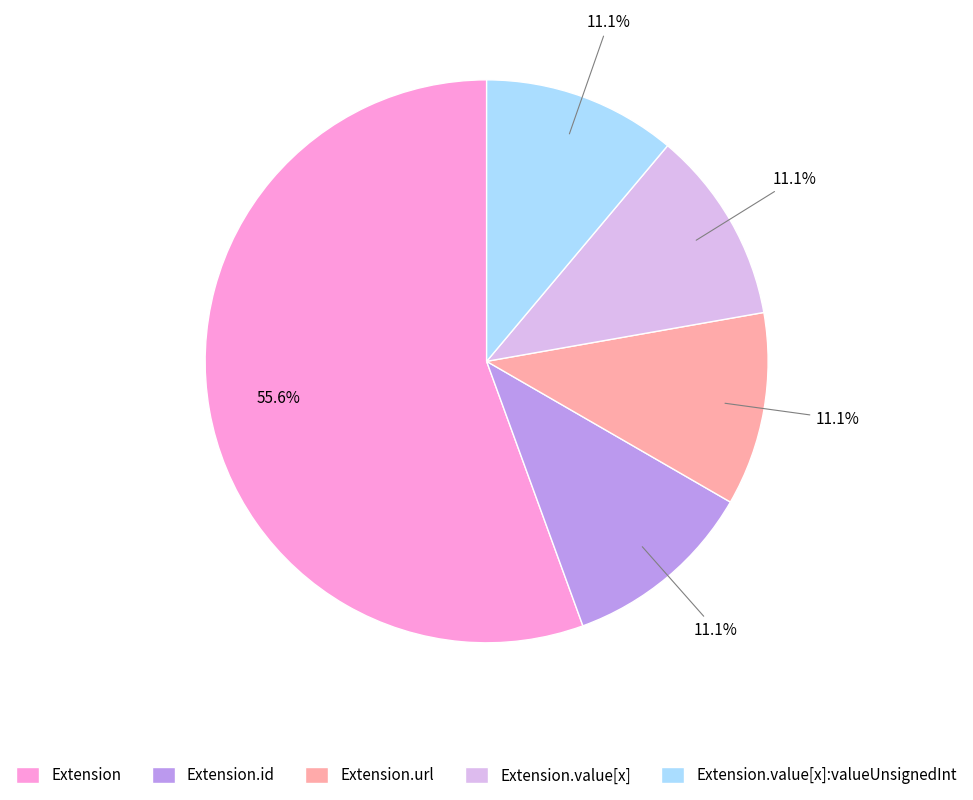

Does Extension represent more than half of the total?

Yes